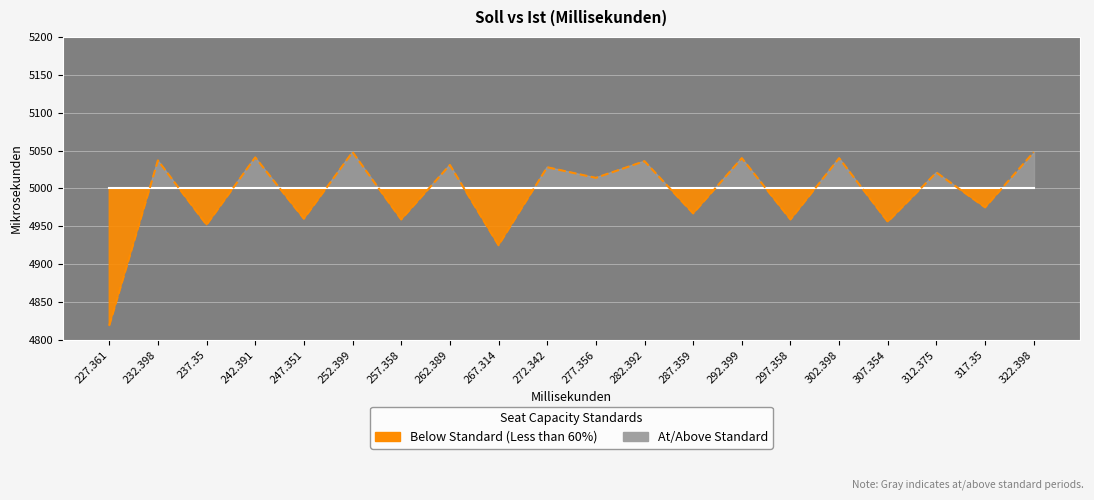

True or false: Ist has more than 2 interior local peaks.

True